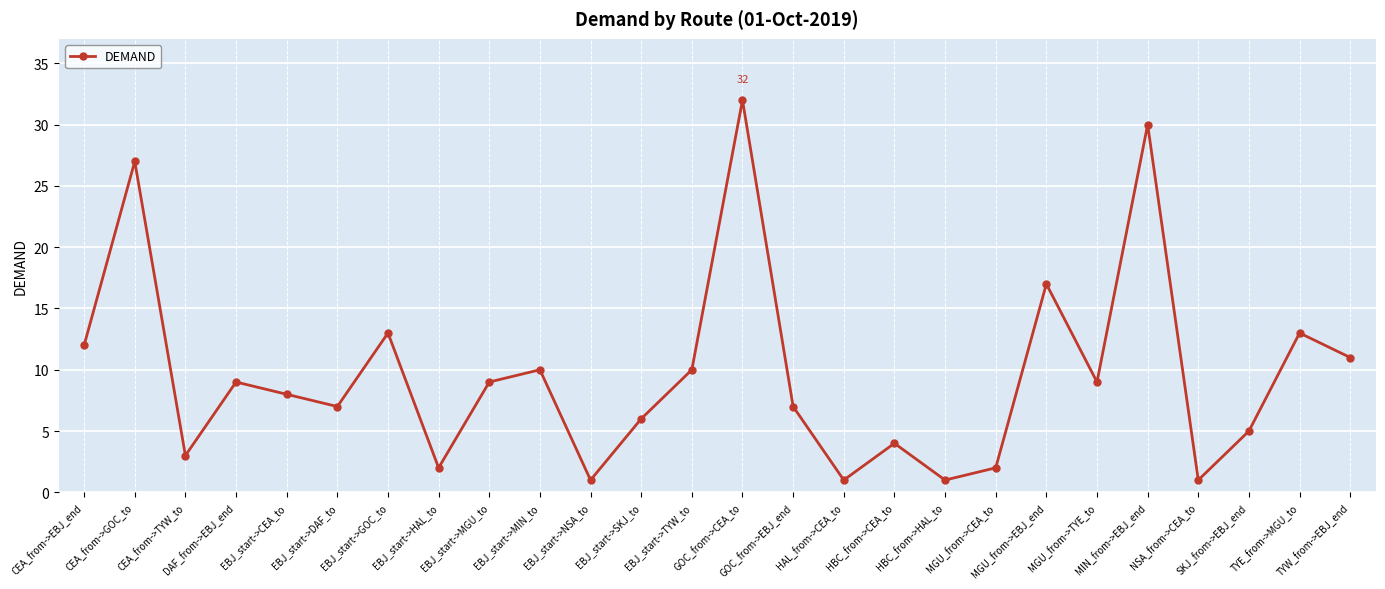

Does the chart have visible grid lines?

Yes